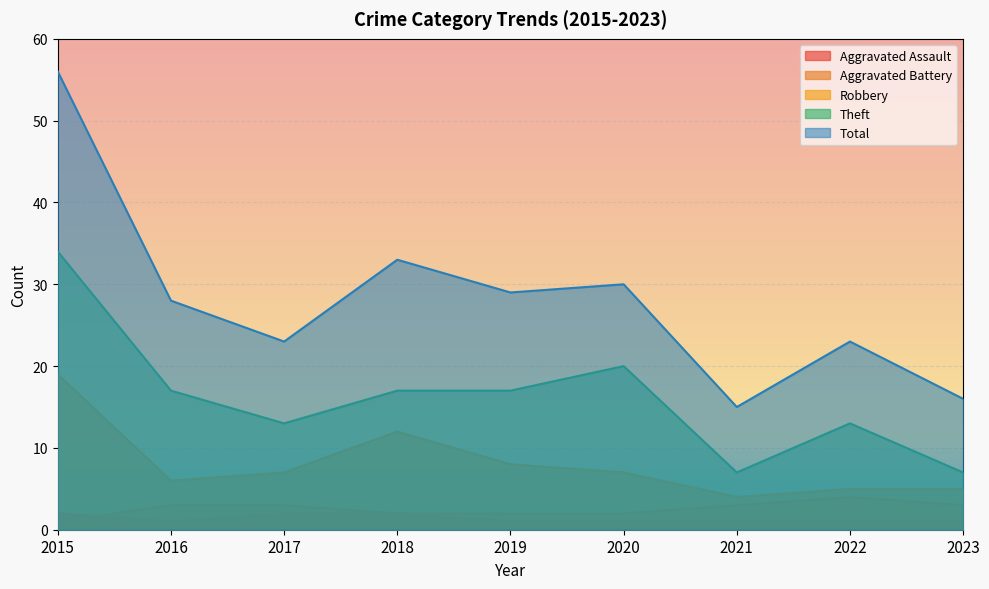

What is the difference between the second highest and second lowest values in the Total series?

17